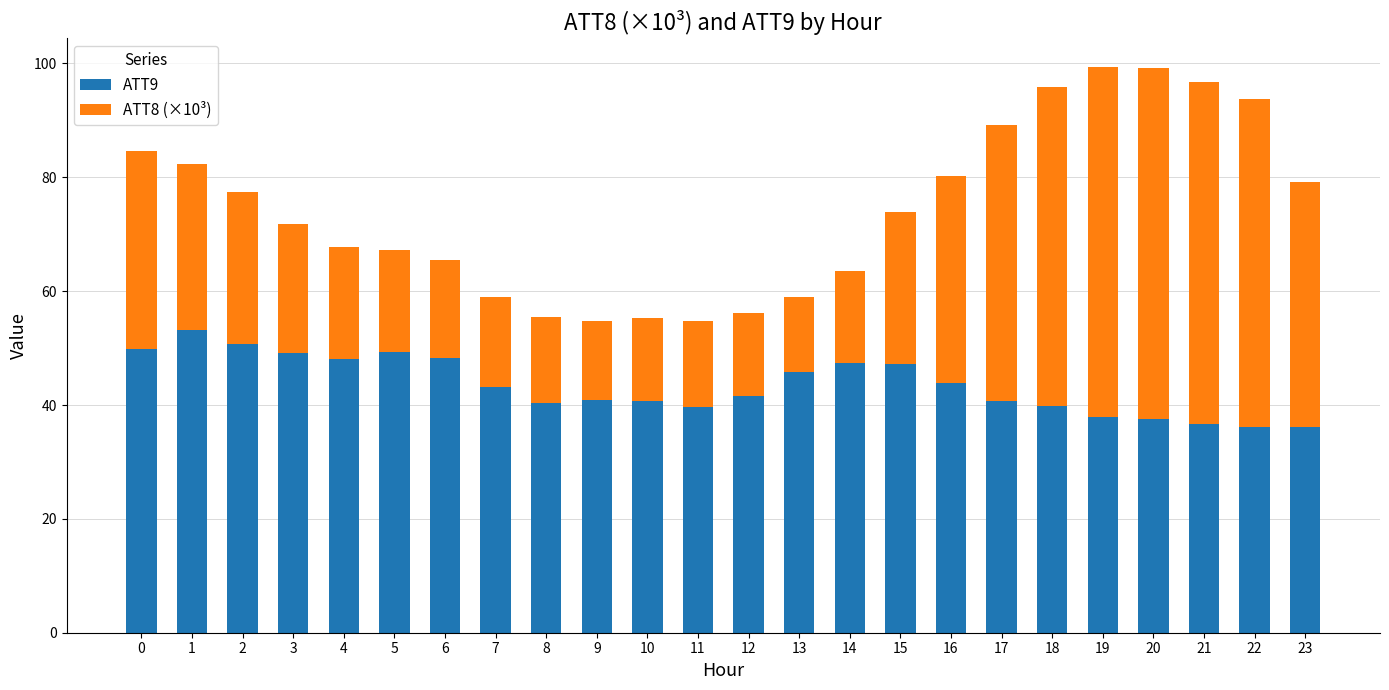

What is the lowest value of the ATT9 series?

36.1